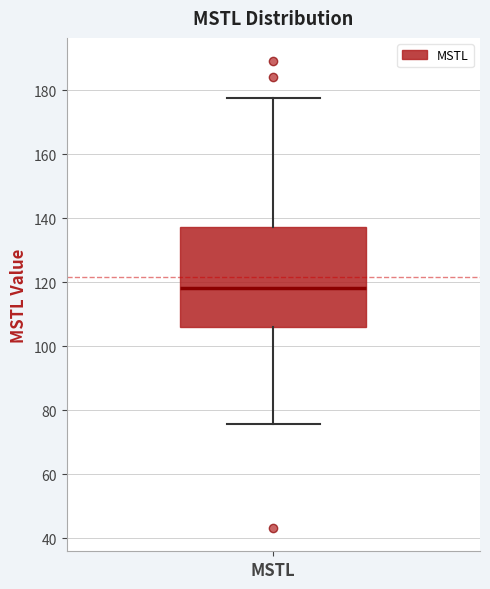

Where does the upper whisker of the box for MSTL end on the y-axis? The values are not printed on the chart, so give them approximately, as read against the axis.

178